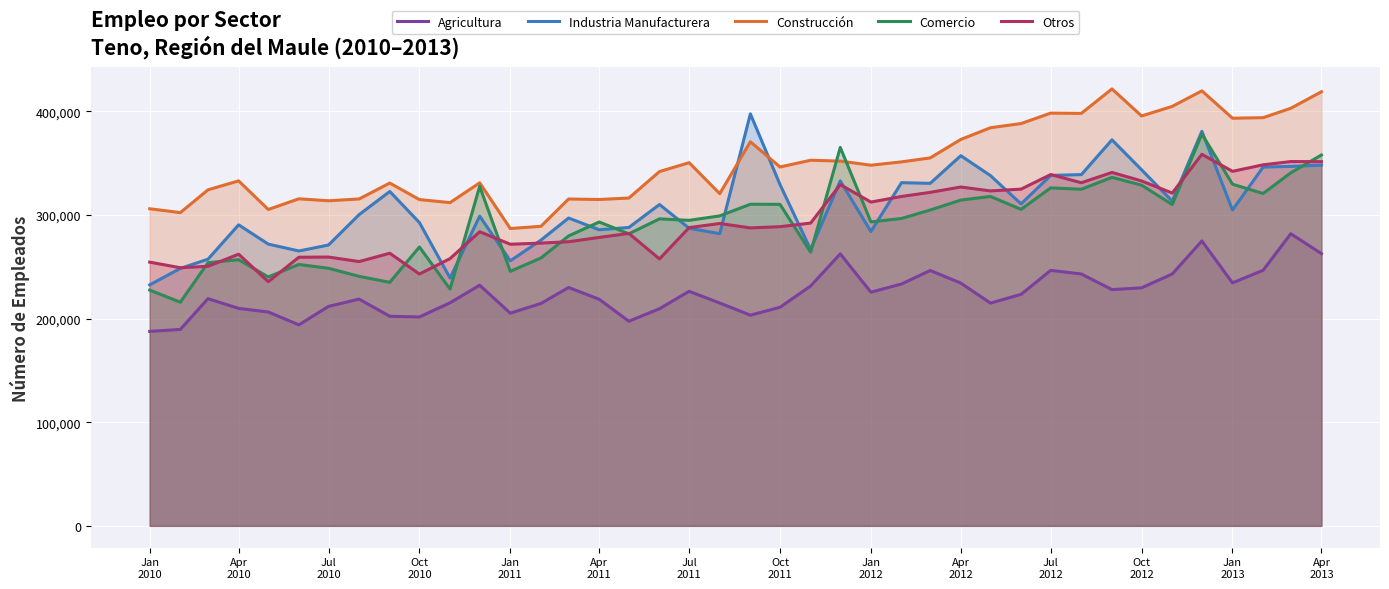

What is the lowest value of the Construcción series?

286913